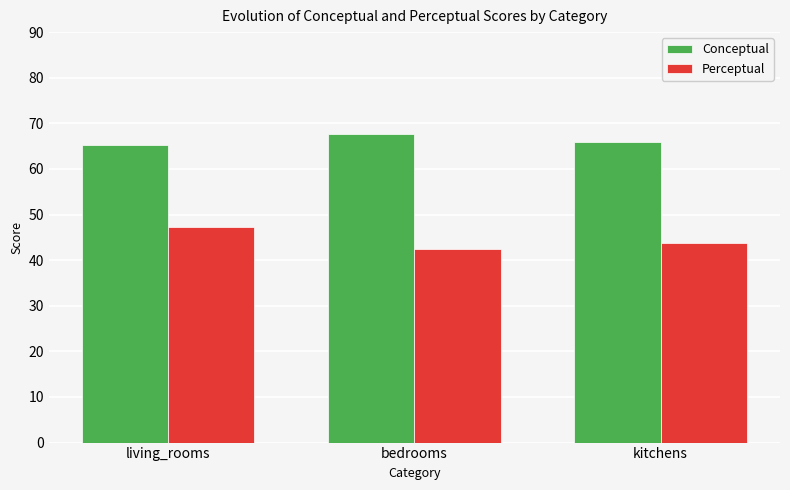

Which series has the widest spread of values?

Perceptual